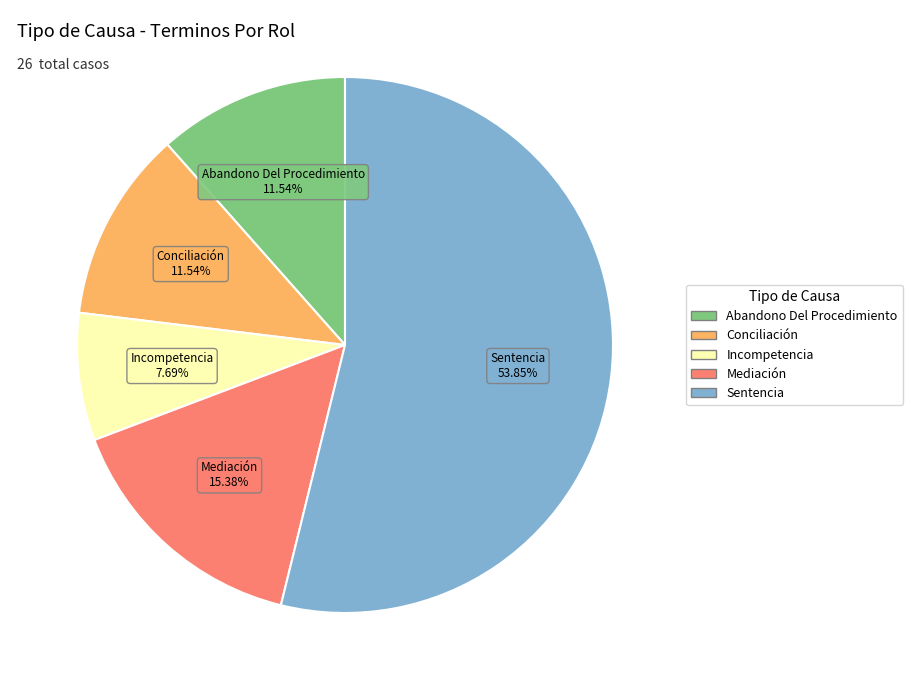

Which category has the biggest portion of the pie?

Sentencia